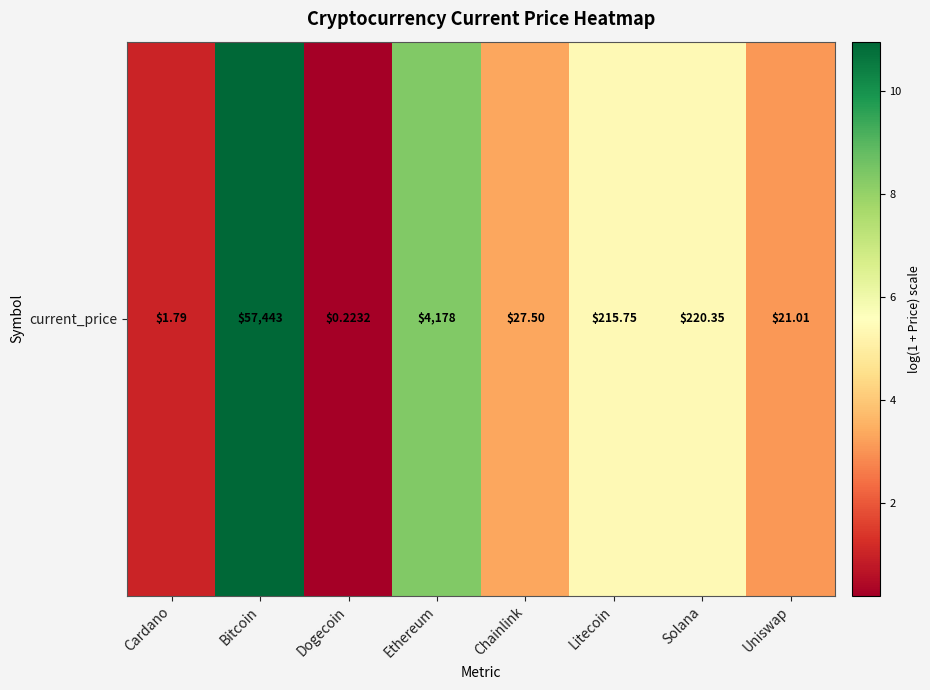

Reading right to left, extract all data points from this chart.

Uniswap=3.1	Solana=5.4	Litecoin=5.4	Chainlink=3.3	Ethereum=8.3	Dogecoin=0.2	Bitcoin=11.0	Cardano=1.0